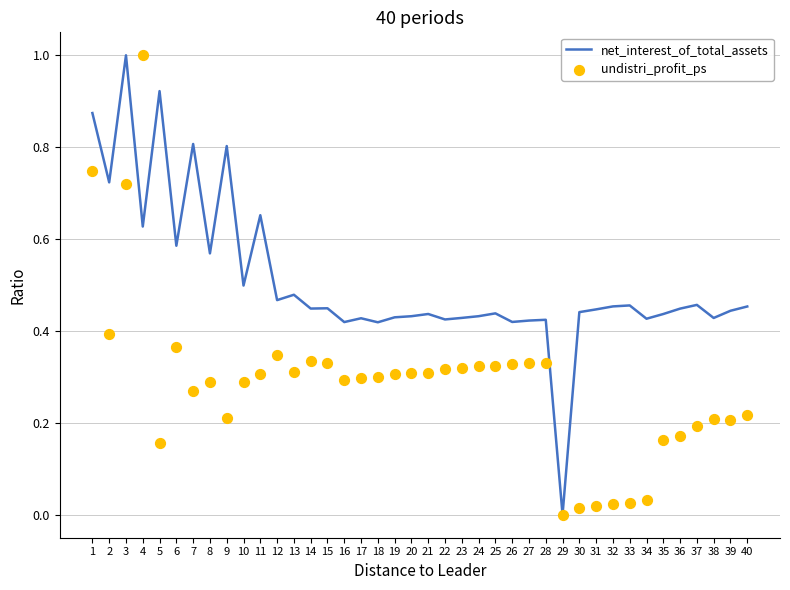

At which category is the sum across all series the highest?

3